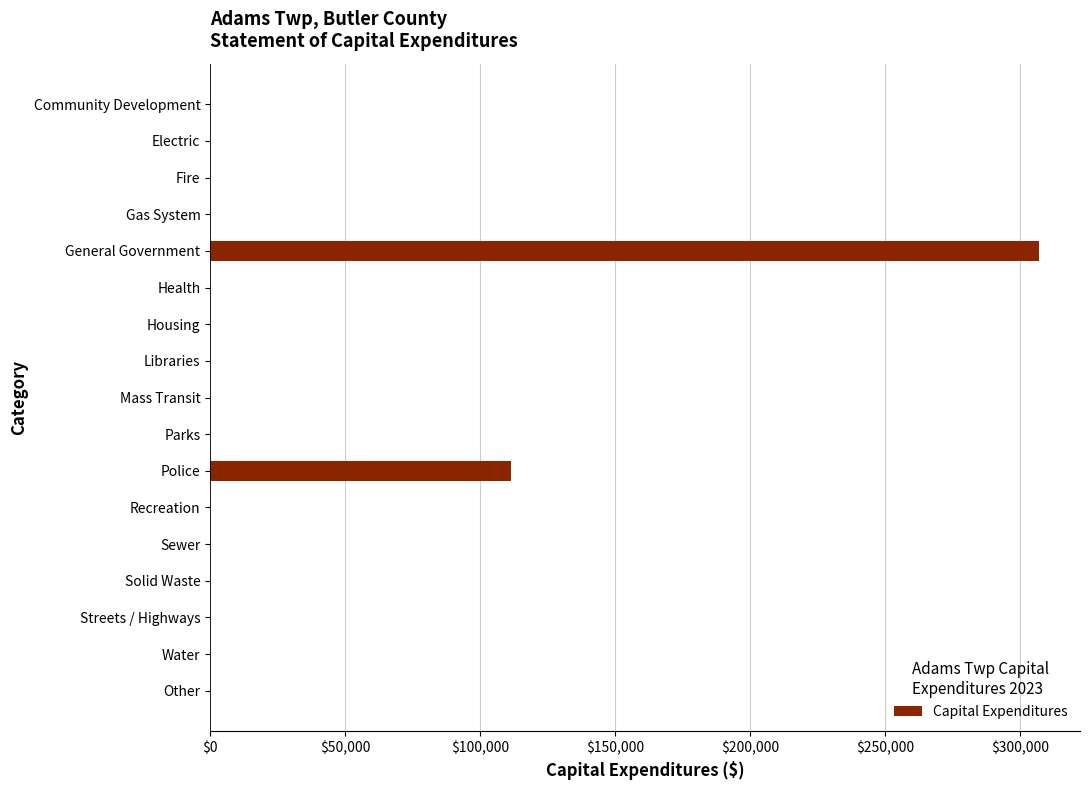

Reading top to bottom, extract all data points from this chart.

Community Development=0	Electric=0	Fire=0	Gas System=0	General Government=306960	Health=0	Housing=0	Libraries=0	Mass Transit=0	Parks=0	Police=111513	Recreation=0	Sewer=0	Solid Waste=0	Streets / Highways=0	Water=0	Other=0